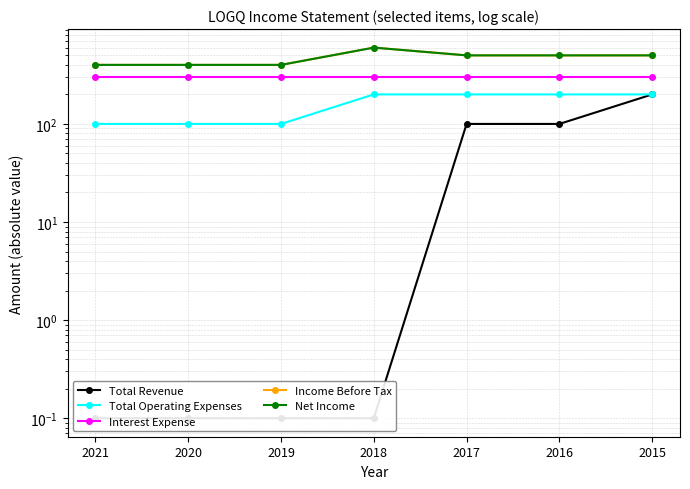

Rank the categories by Income Before Tax value from lowest to highest.

2021, 2020, 2019, 2017, 2016, 2015, 2018